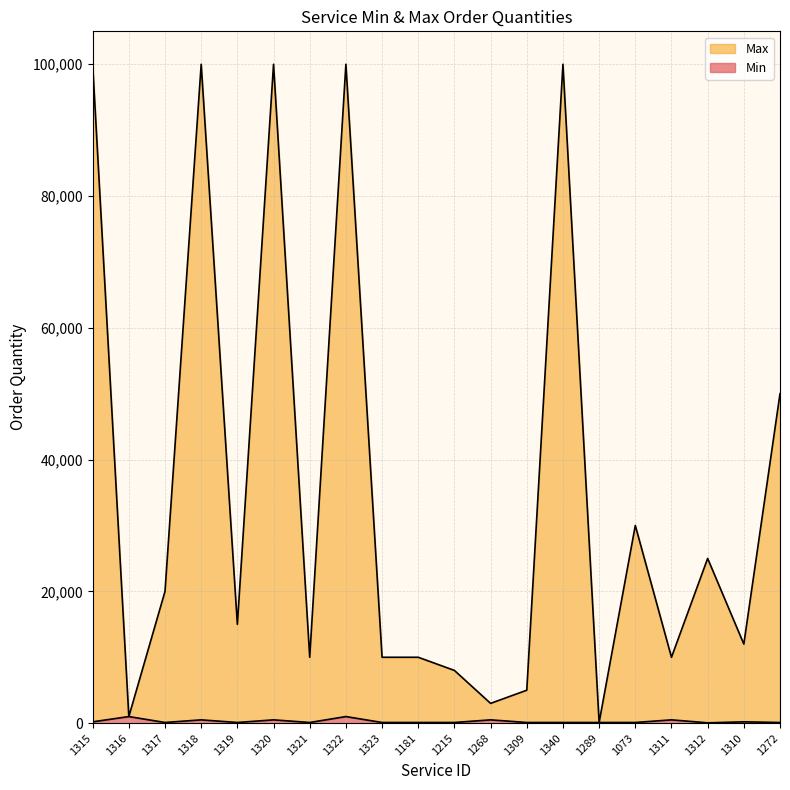

Which series has the largest total across all categories?

Max